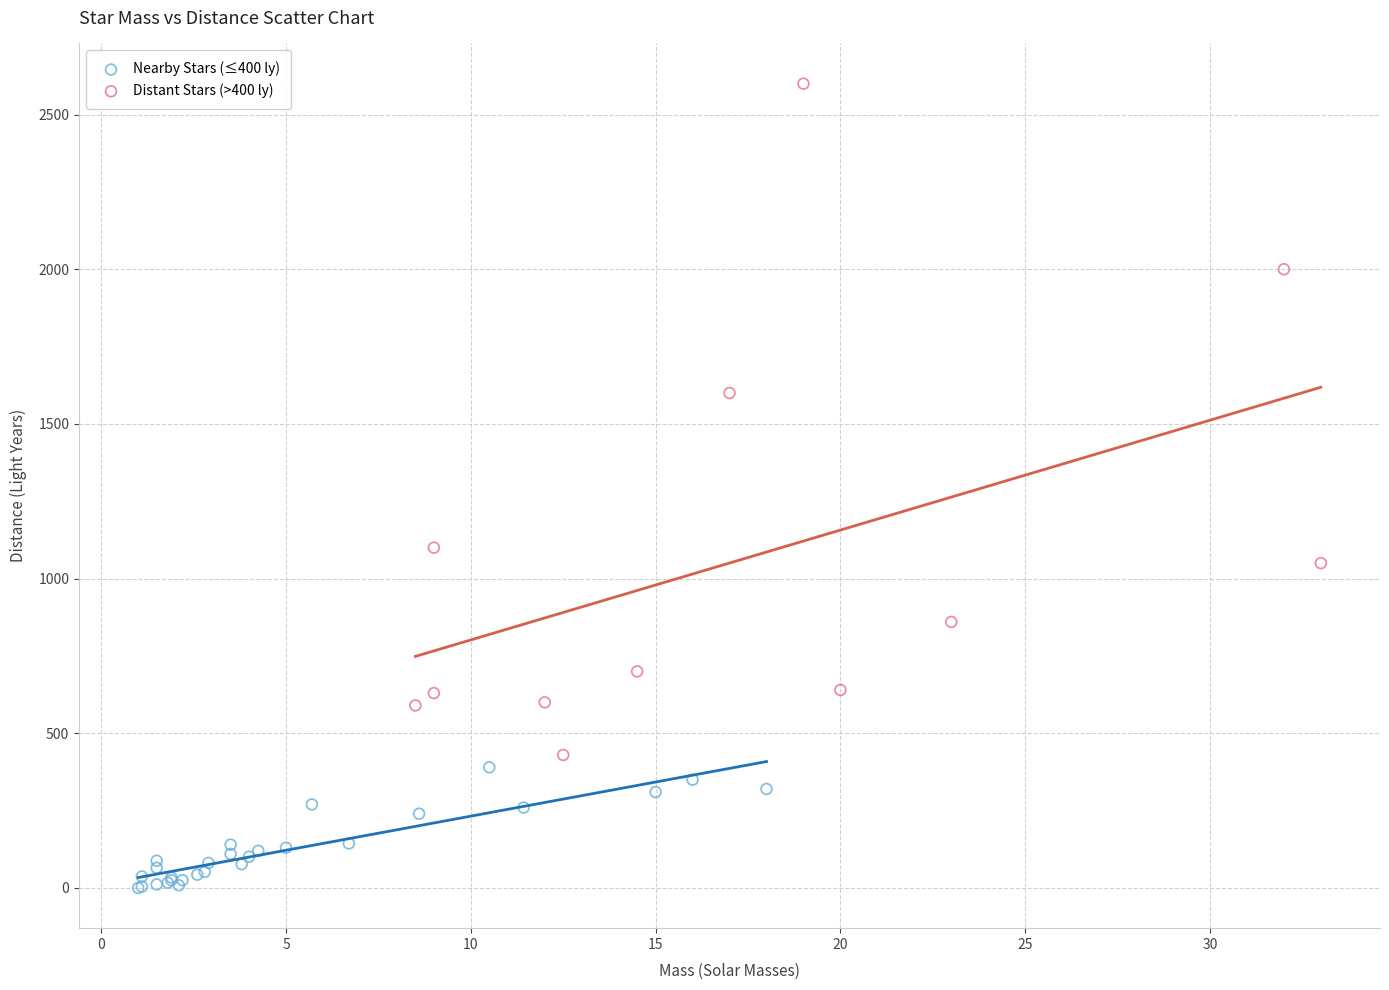

Which series has the largest Y range (max minus min)?

Distant Stars (>400 ly)